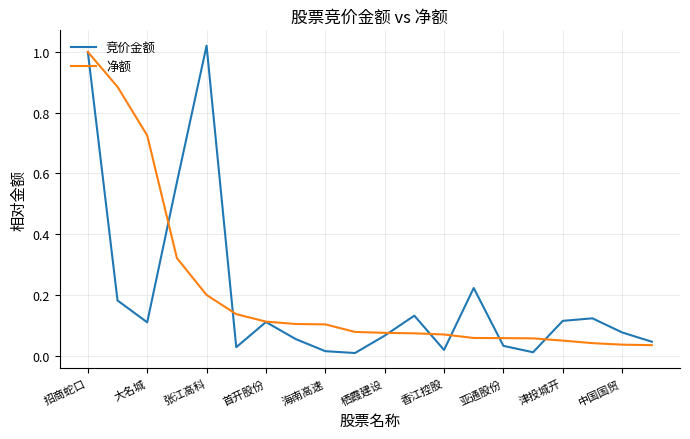

Which series has the widest spread of values?

竞价金额